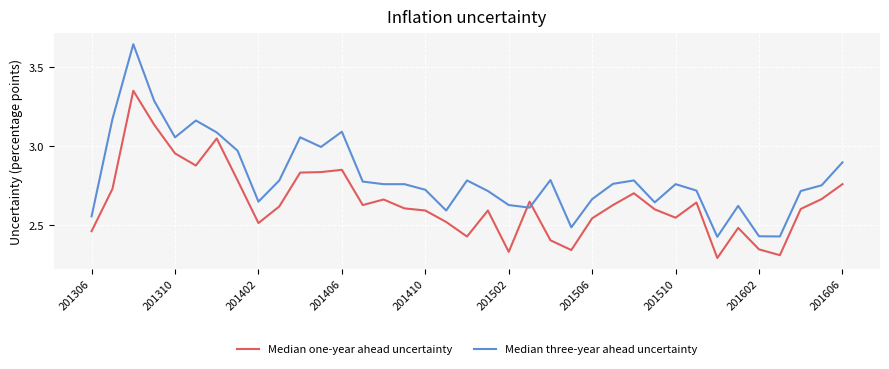

What are all the series names shown in the legend?

Median one-year ahead uncertainty, Median three-year ahead uncertainty